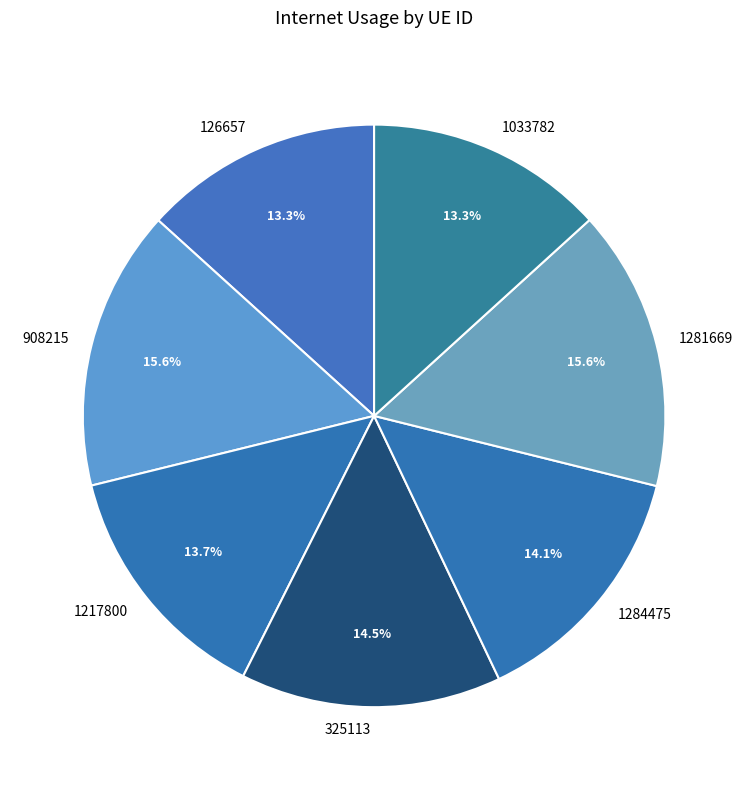

To the nearest percent, what is the difference between the 325113 and 908215 slice percentages?

1%